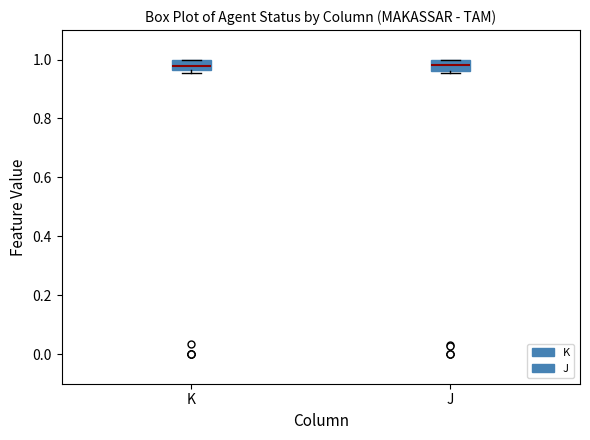

Reading left to right, read every box against the y-axis: the position of its median line, the range the box covers, and the ends of its whiskers. The values are not printed on the chart, so give them approximately, as read against the axis.

K: median 0.98, box 0.96 to 1.00, whiskers 0.96 (just below the box's lower edge) to 1.00
J: median 0.98, box 0.96 to 1.00, whiskers 0.96 (just below the box's lower edge) to 1.00